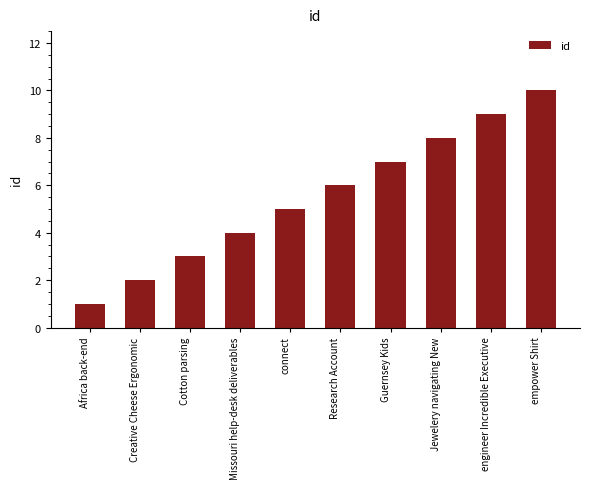

List the labels in order of value, smallest first.

Africa back-end, Creative Cheese Ergonomic, Cotton parsing, Missouri help-desk deliverables, connect, Research Account, Guernsey Kids, Jewelery navigating New, engineer Incredible Executive, empower Shirt